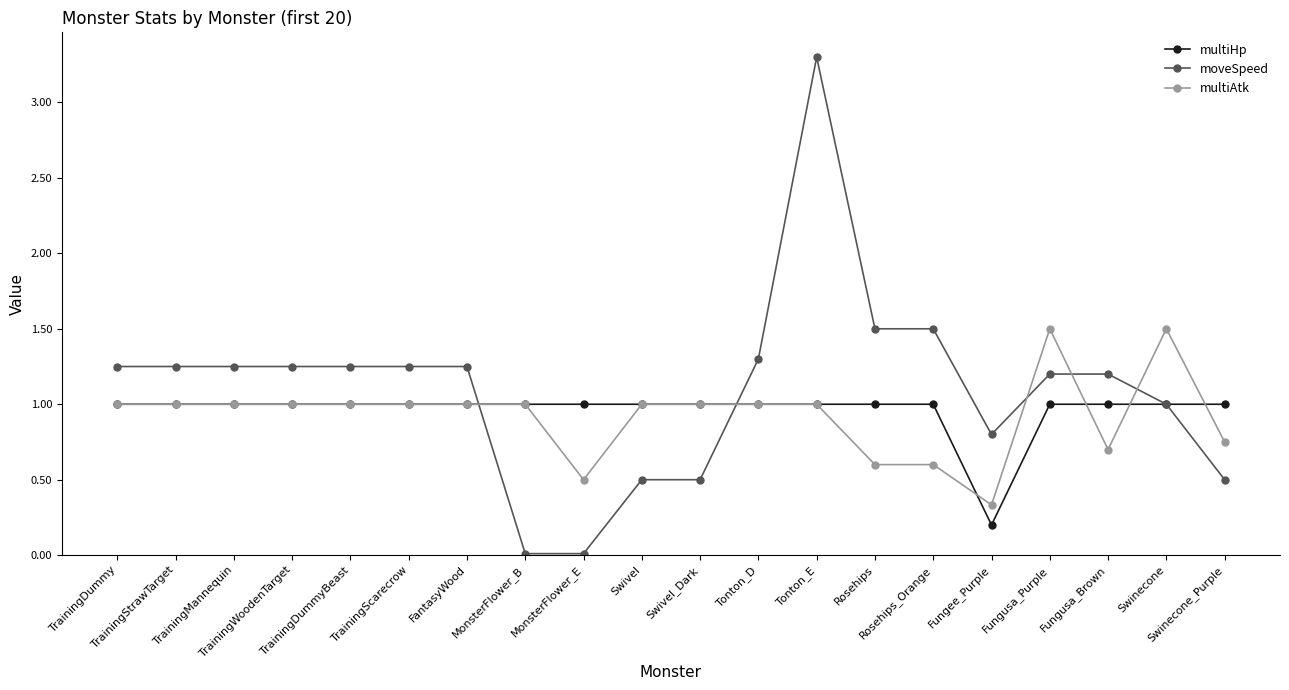

The moveSpeed series shows 1.9 at TrainingStrawTarget. True or false?

False